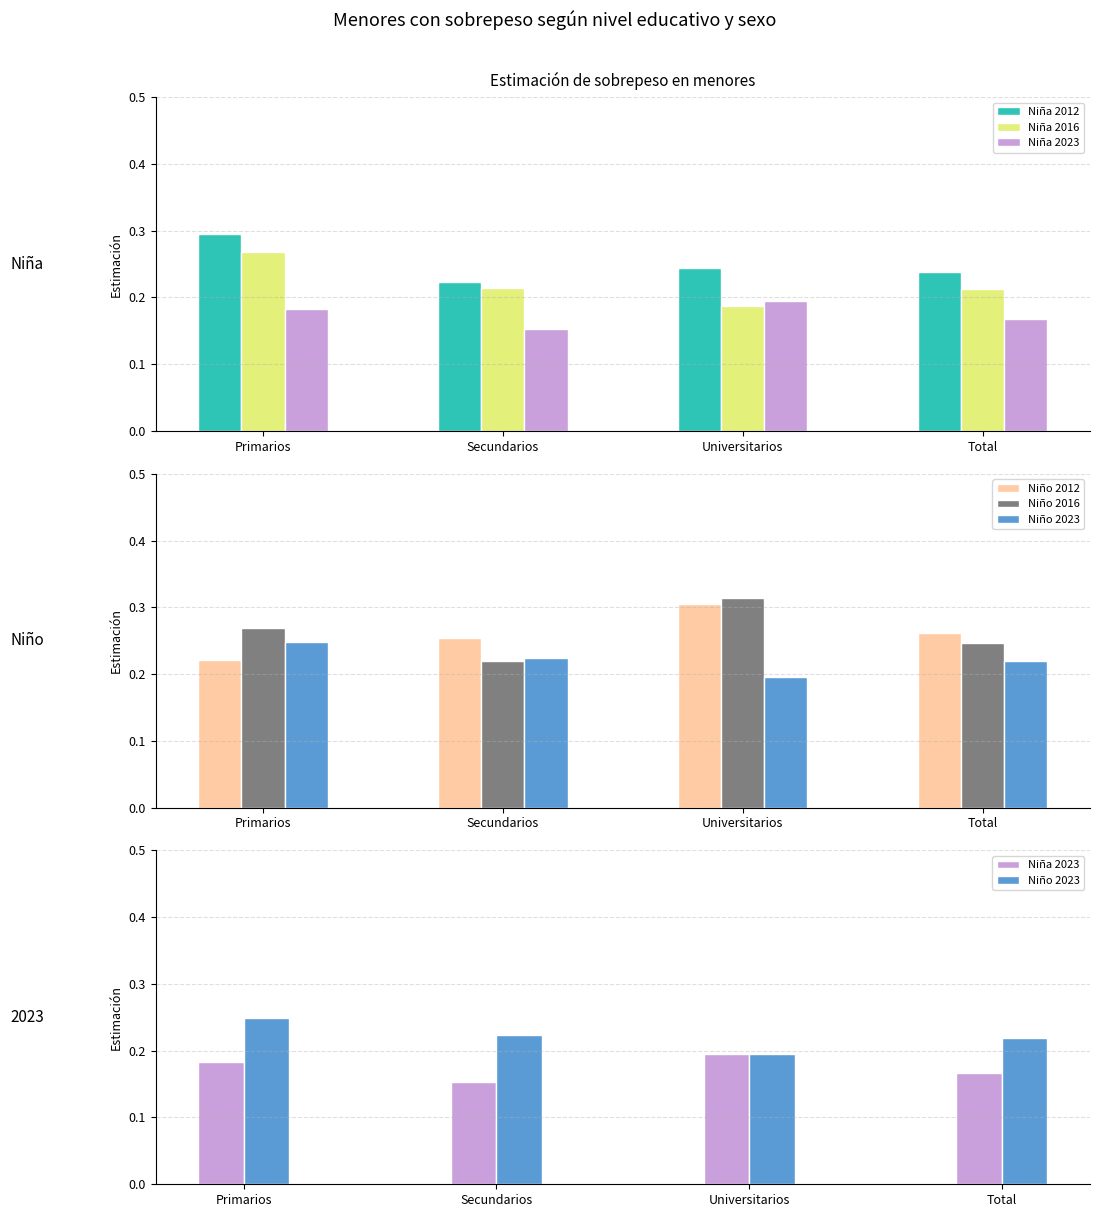

What is the value of the Niño 2016 bar at the 3rd from the left?

0.3